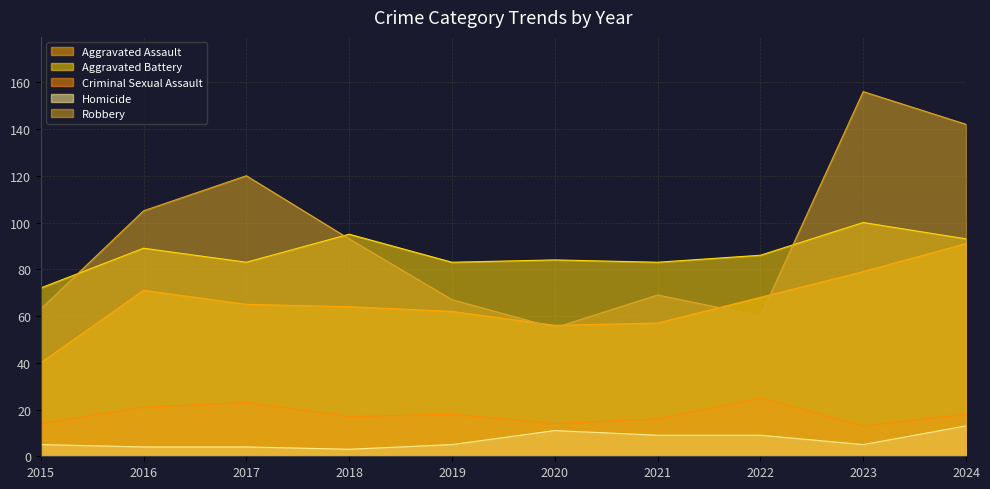

Does the chart have visible grid lines?

Yes